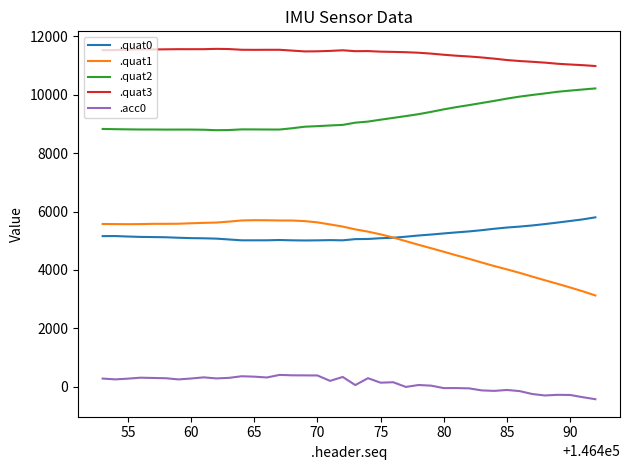

True or false: .quat3 and .quat1 intersect in this chart.

False